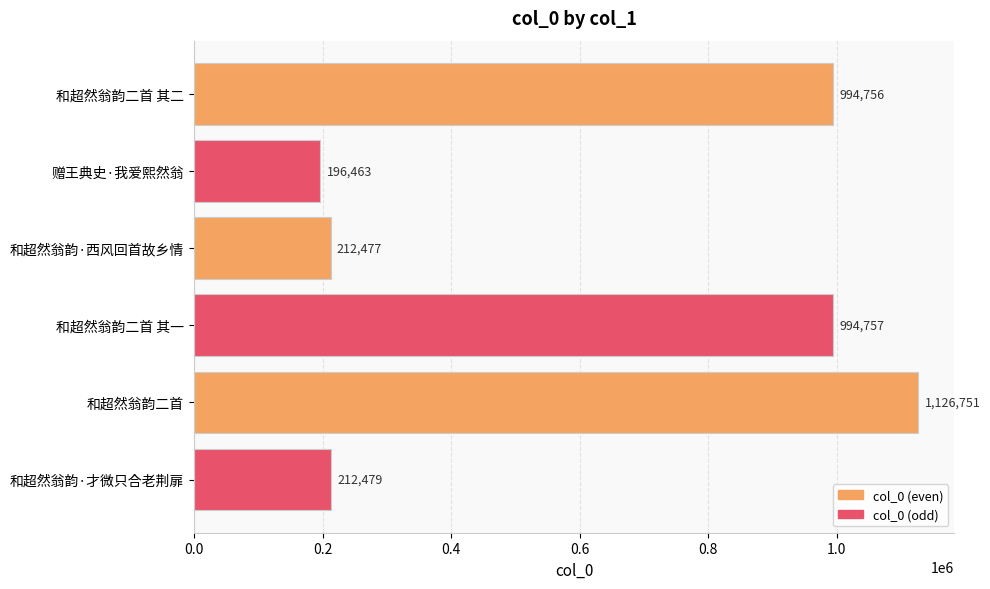

Which label corresponds to the largest value in the chart?

和超然翁韵二首